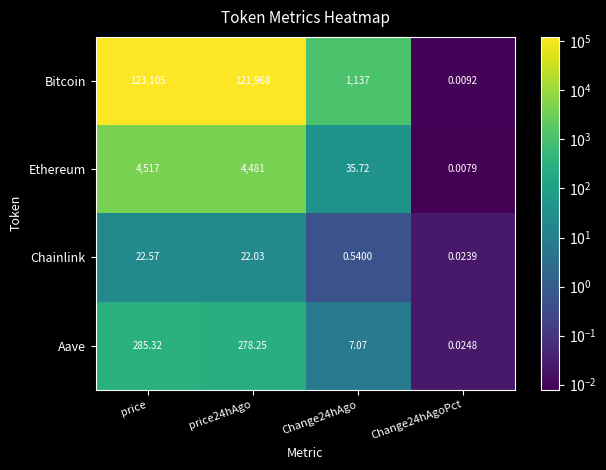

Which series has the largest range (max minus min)?

Bitcoin